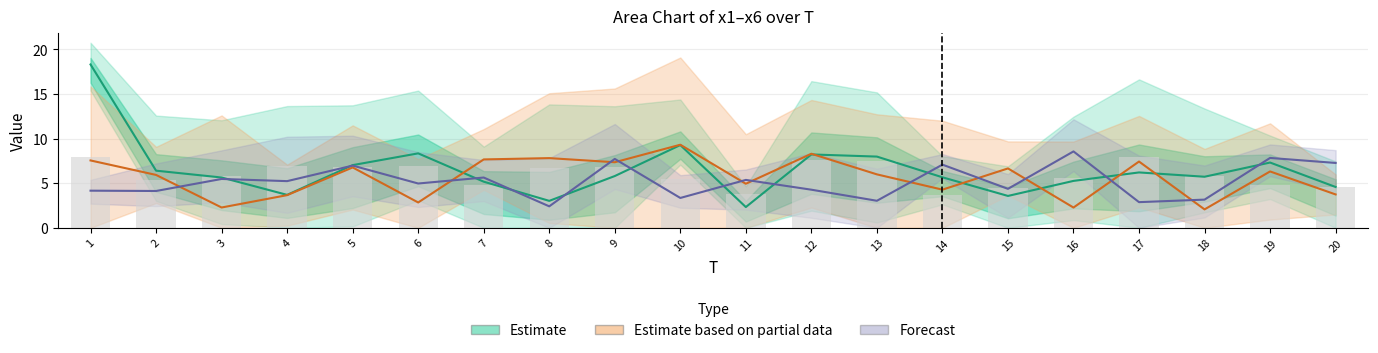

Reading right to left, list all the values displayed in this chart.

x1: 4.6	7.3	5.7	6.2	5.3	3.6	5.7	8.0	8.2	2.3	9.3	5.8	3.0	5.2	8.3	7.0	3.7	5.6	6.4	18.3
x4: 3.7	6.3	2.1	7.4	2.3	6.7	4.3	6.0	8.3	4.9	9.3	7.4	7.8	7.7	2.8	6.8	3.7	2.3	5.9	7.6
x6: 7.3	7.8	3.2	2.9	8.6	4.4	7.1	3.0	4.3	5.4	3.3	7.7	2.4	5.6	5.0	7.0	5.2	5.5	4.1	4.2